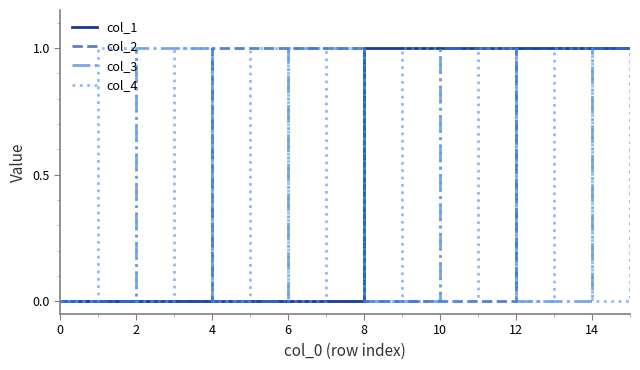

Is this an area chart (filled region under the line)?

No